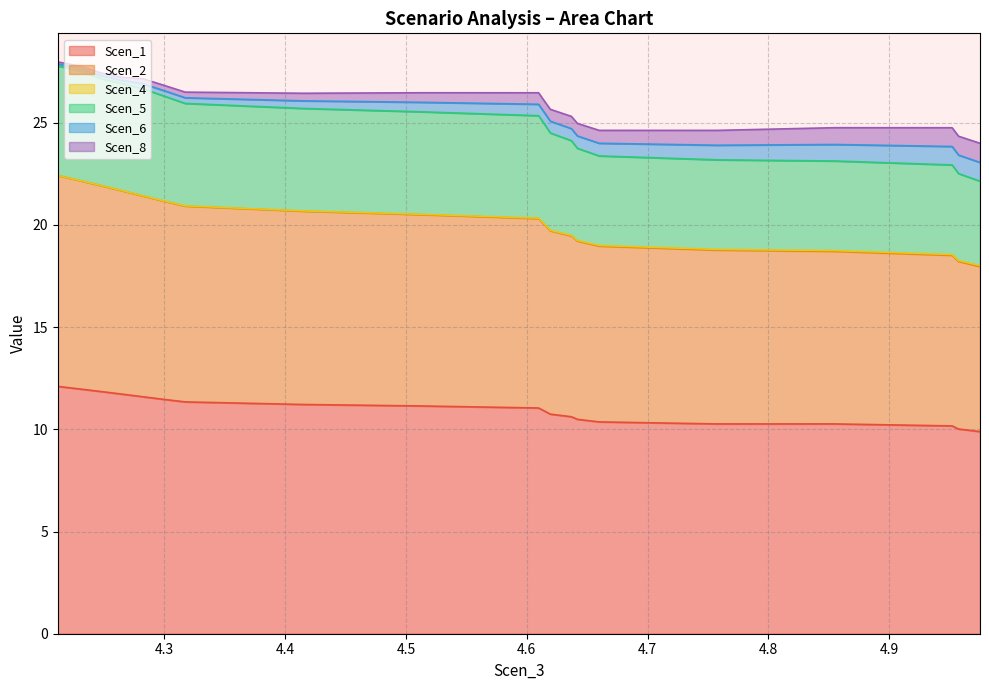

What is the average value of the Scen_1 series?

11.0